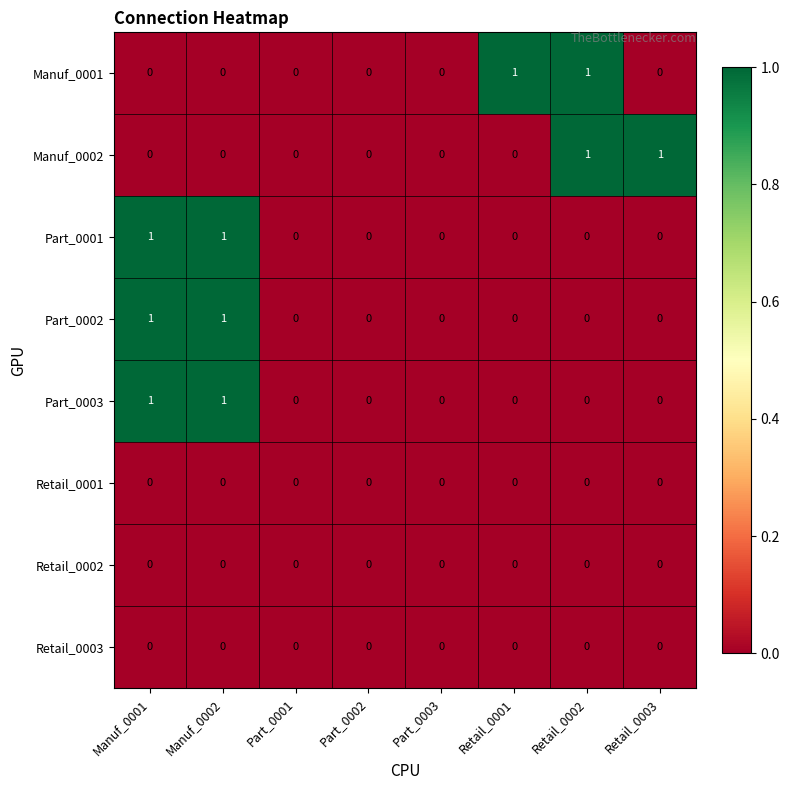

The value of Part_0001 at Manuf_0002 is 1. True or false?

True